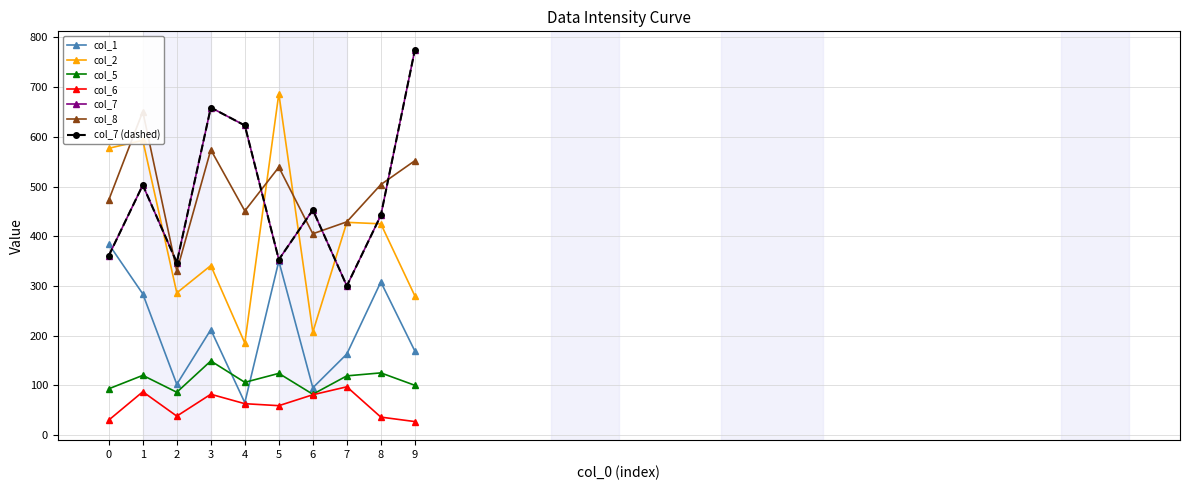

True or false: col_2 has a value of 286 at 2.

True